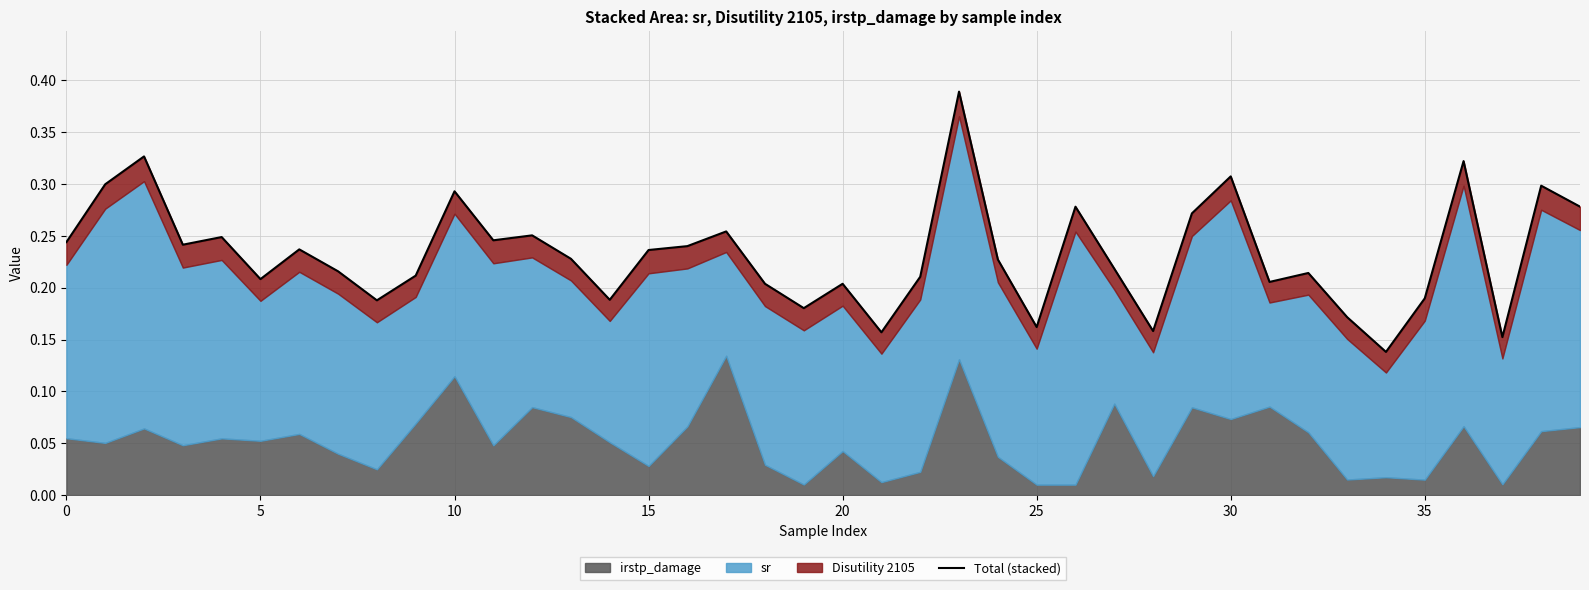

Which label corresponds to the largest value in the chart?

23